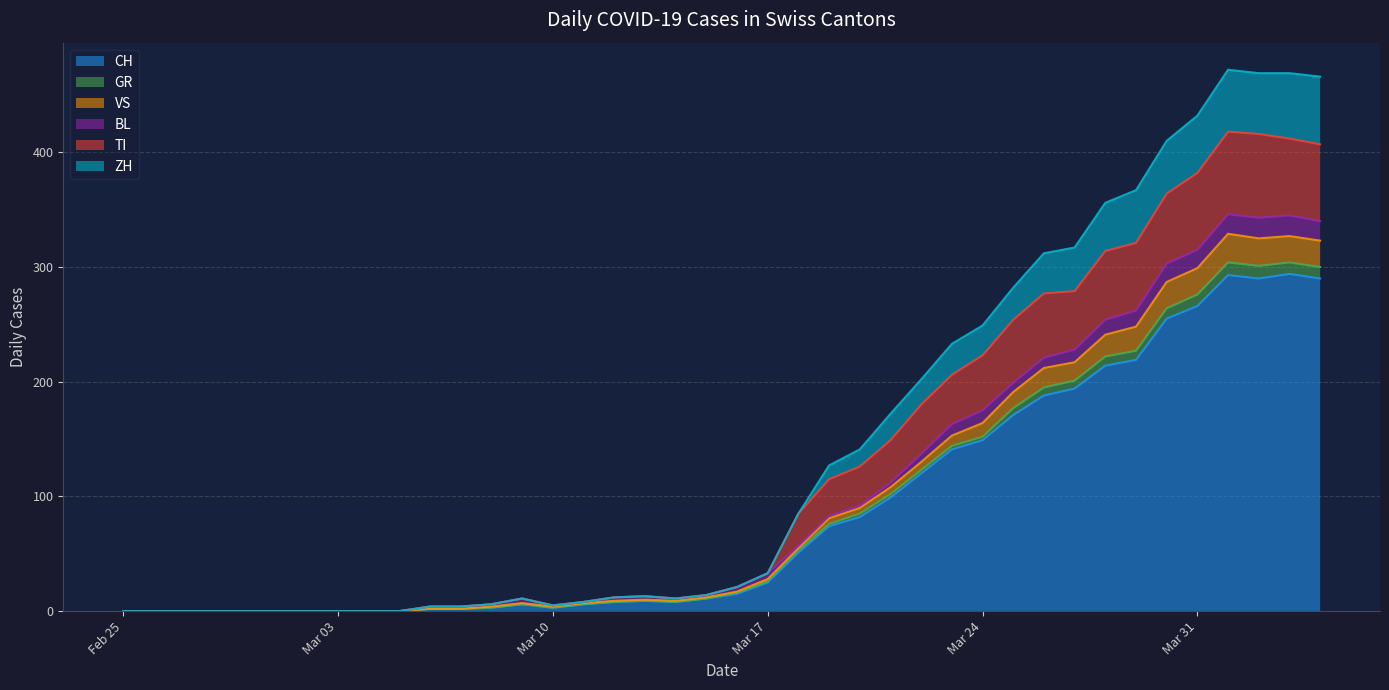

Does the chart have visible grid lines?

Yes